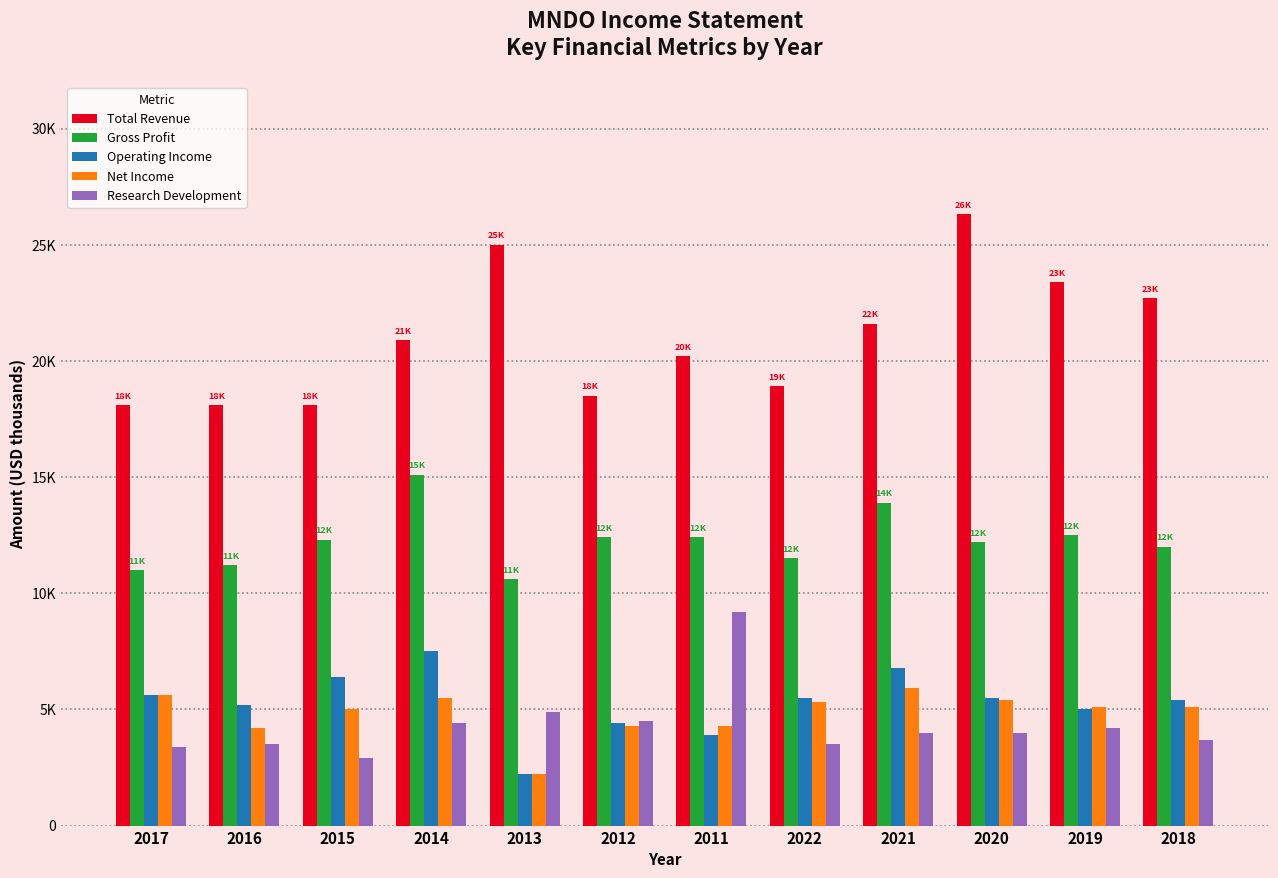

What are all the series names shown in the legend?

Total Revenue, Gross Profit, Operating Income, Net Income, Research Development